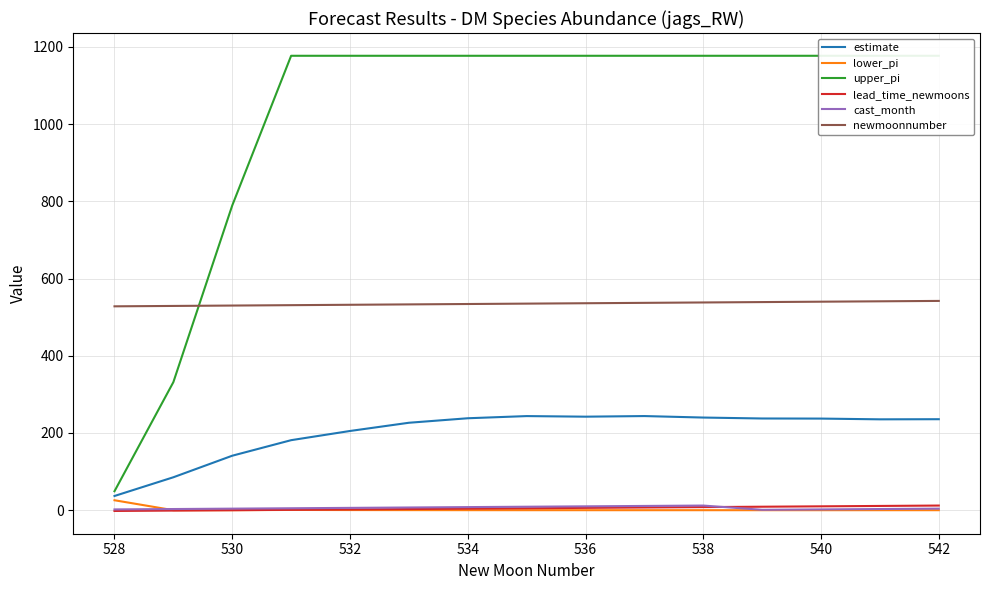

The value of estimate at 538 is 61.6. True or false?

False